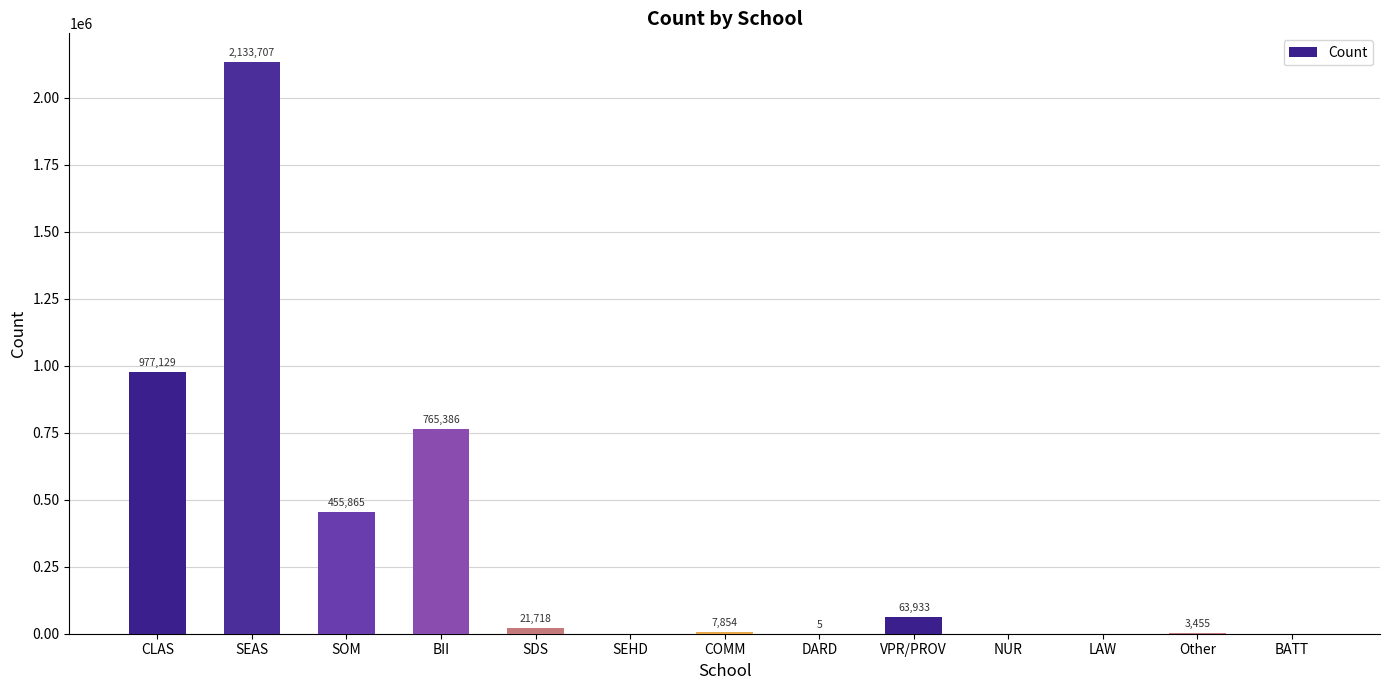

How many values exceed 7853?

7